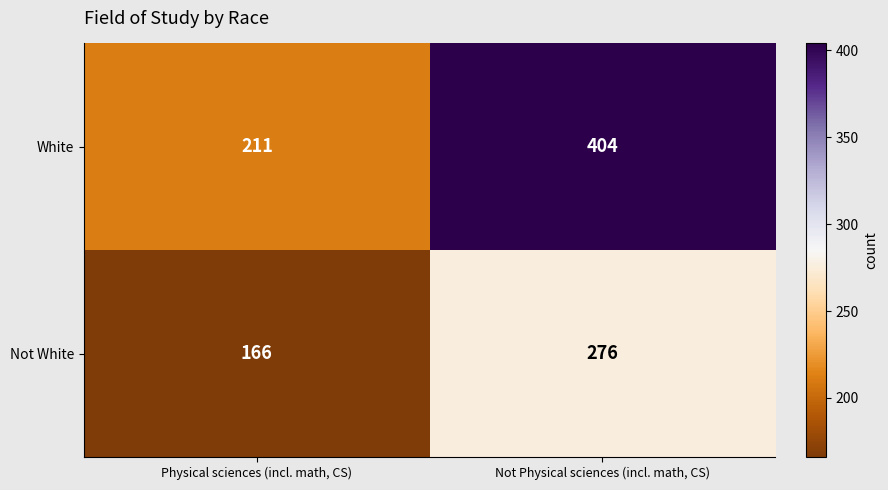

The Not White series shows 141 at Not Physical sciences (incl. math, CS). True or false?

False